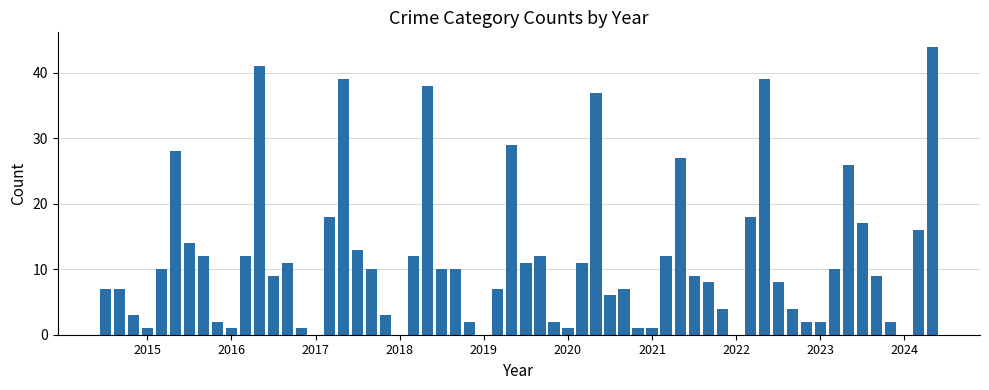

What is the sum of all values?

696